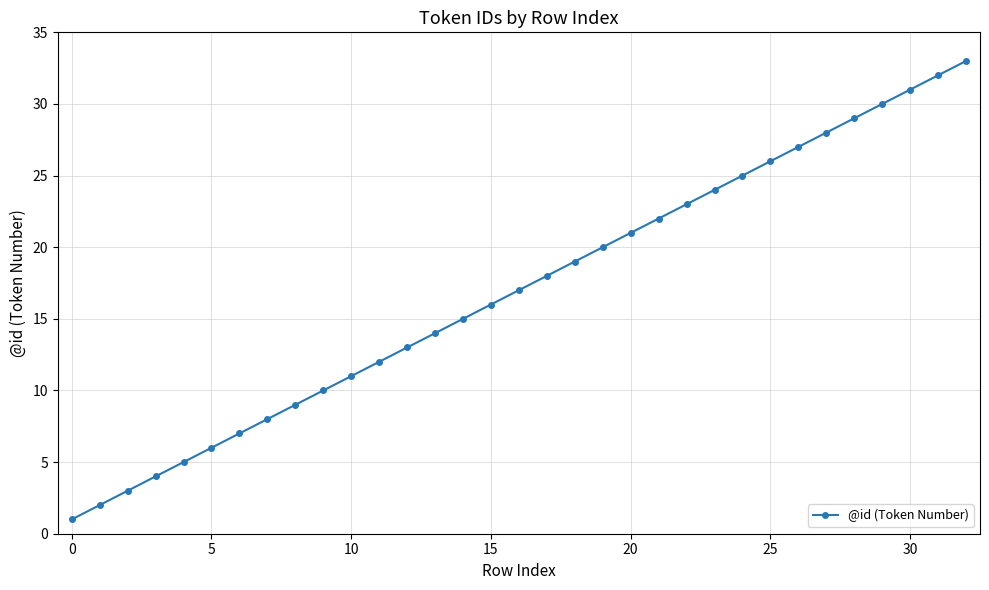

True or false: there are more than 1 points higher than both neighbors.

False